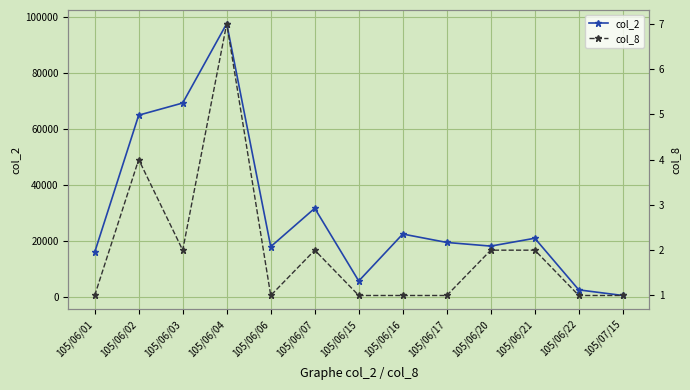

What is the label of the 10th point from the right?

105/06/04